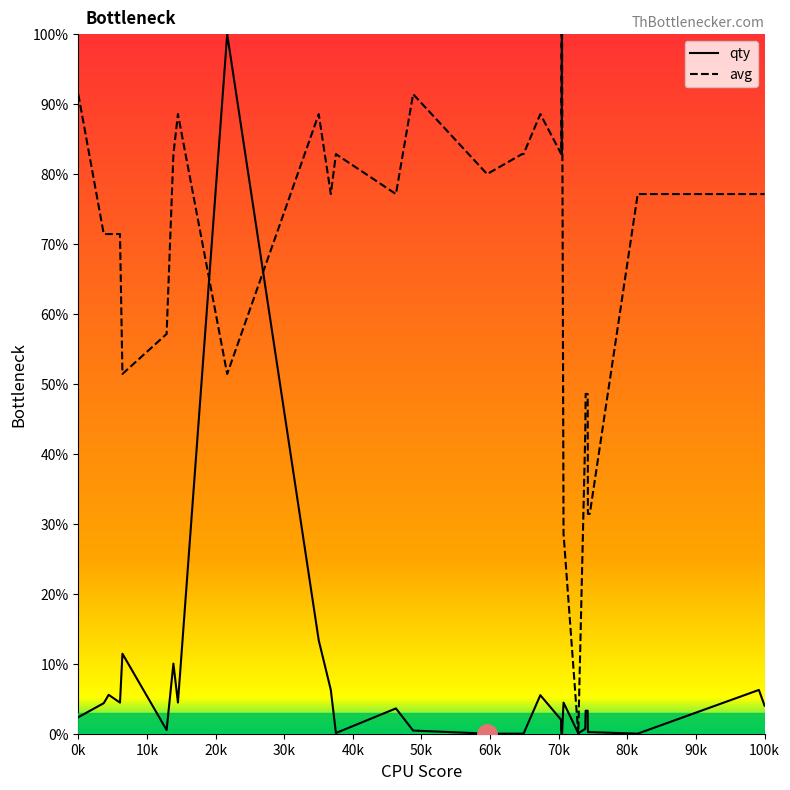

Which series has the largest total across all categories?

avg